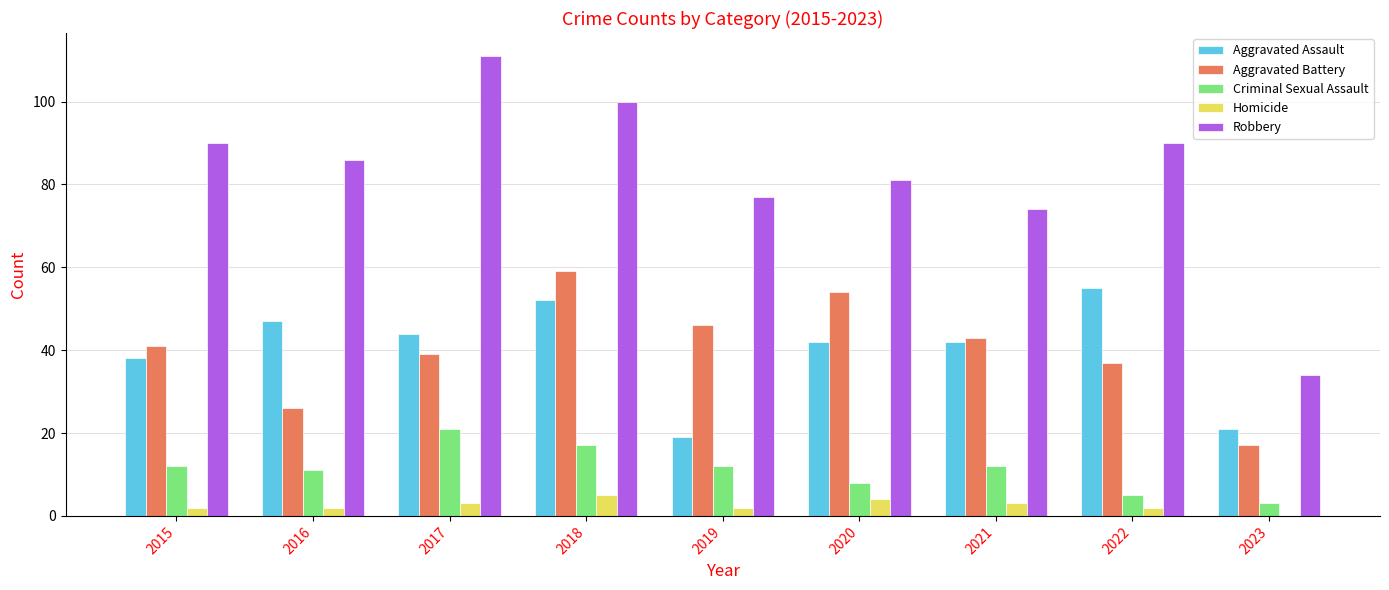

Reading left to right, transcribe all the data shown in this chart.

Aggravated Assault: 38	47	44	52	19	42	42	55	21
Aggravated Battery: 41	26	39	59	46	54	43	37	17
Criminal Sexual Assault: 12	11	21	17	12	8	12	5	3
Homicide: 2	2	3	5	2	4	3	2	0
Robbery: 90	86	111	100	77	81	74	90	34